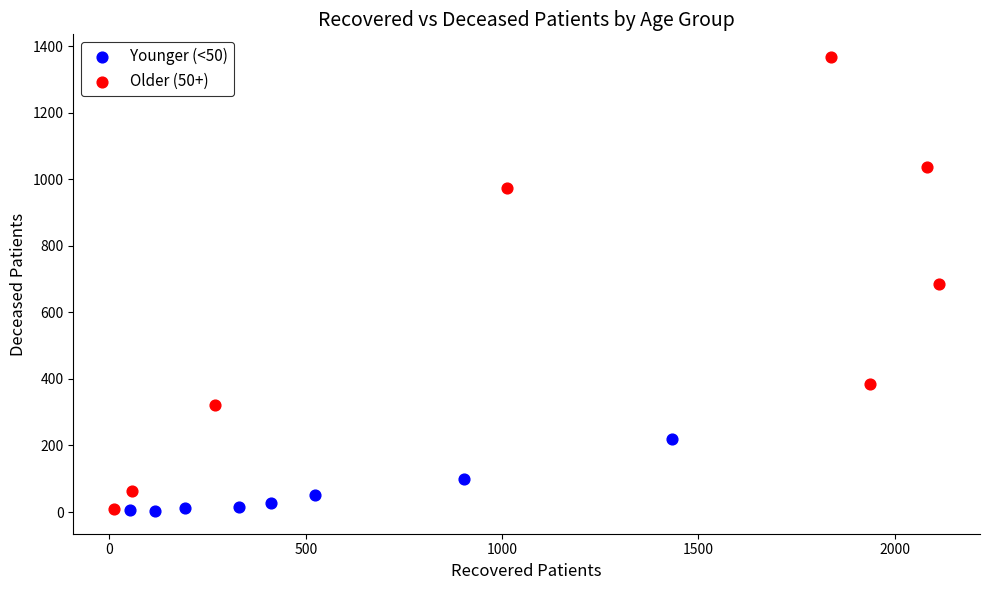

Which series has the widest spread of Y values?

Older (50+)